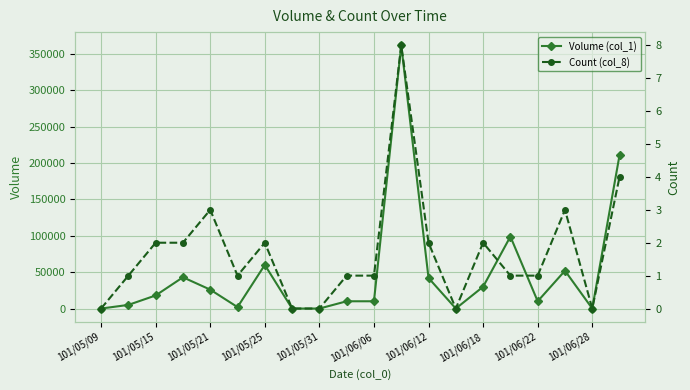

The value of Volume (col_1) at 101/06/18 is 16390. True or false?

False